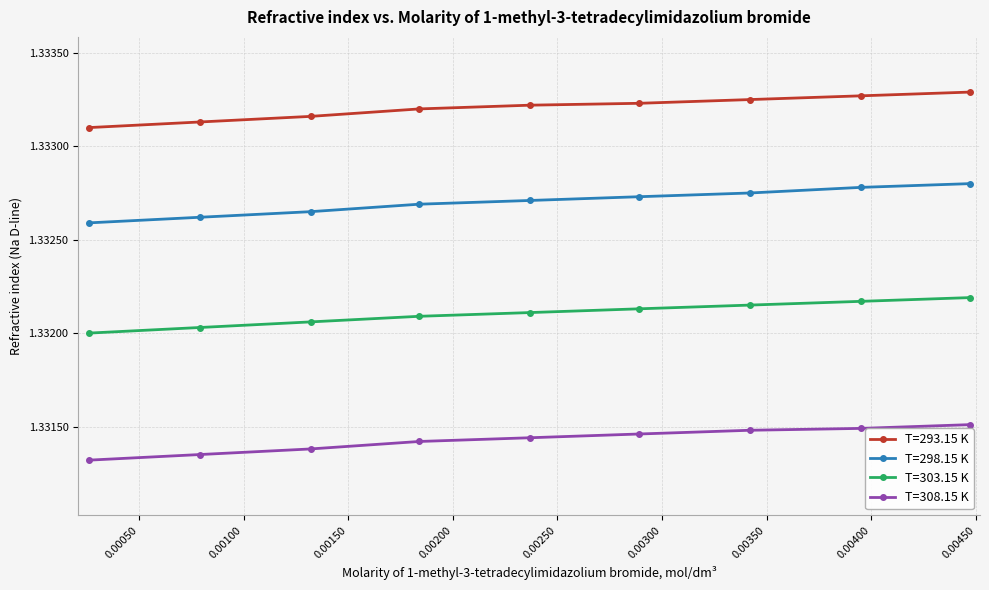

Which series has the largest total across all categories?

T=293.15 K